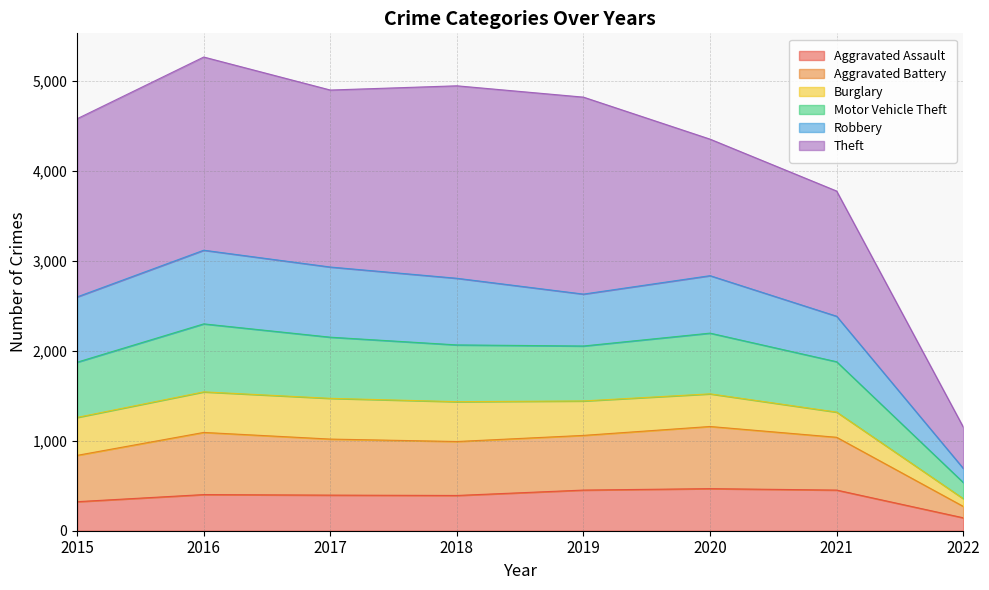

What is the highest value of the Aggravated Assault series?

468